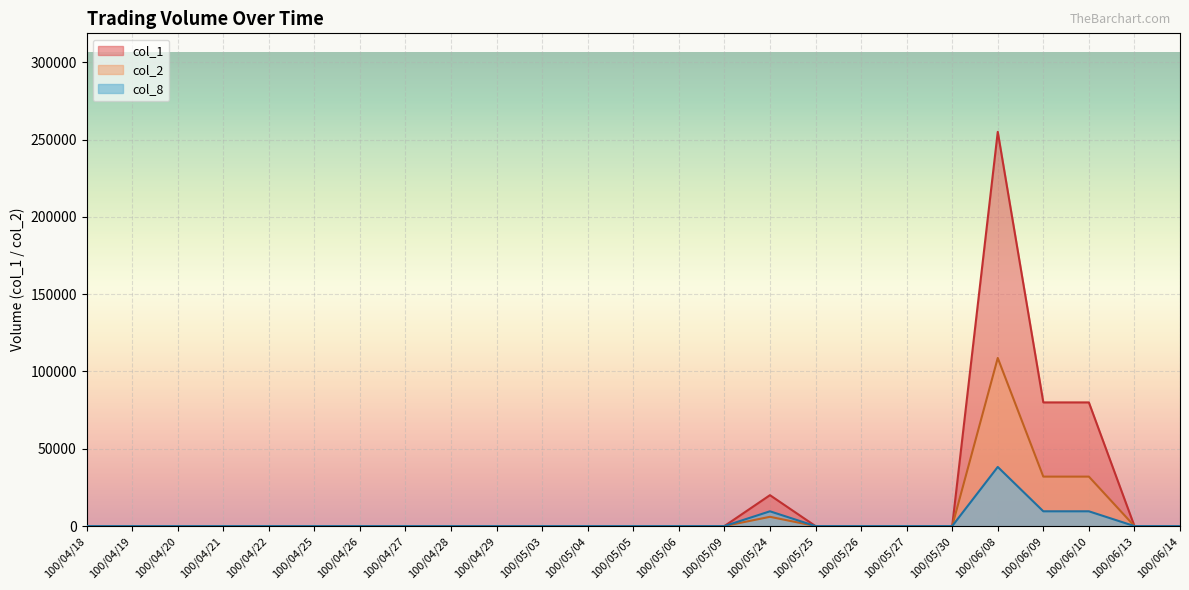

At how many categories does at least one series exceed 125932?

1